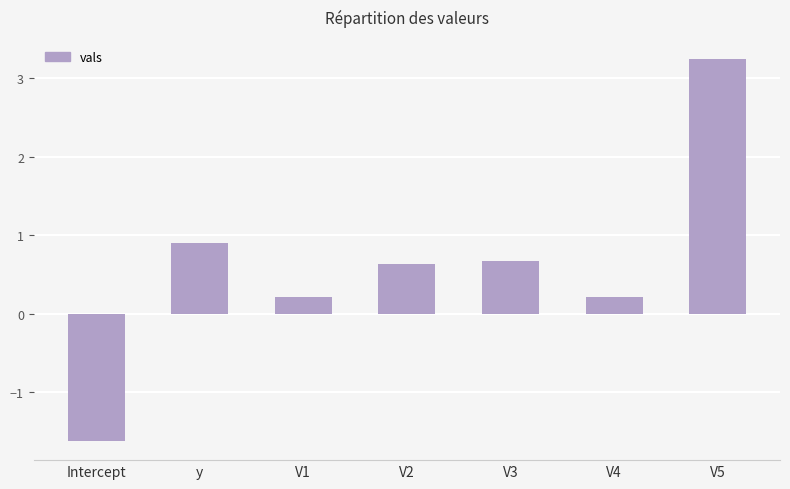

The chart shows a value of 0.2 at V4. True or false?

True